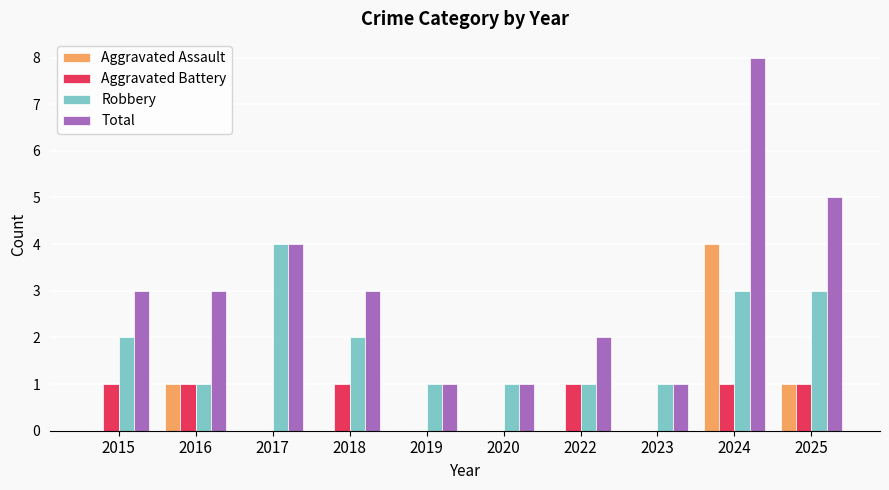

Is the value of Aggravated Assault at 2019 greater than the value of Aggravated Battery at 2022?

No